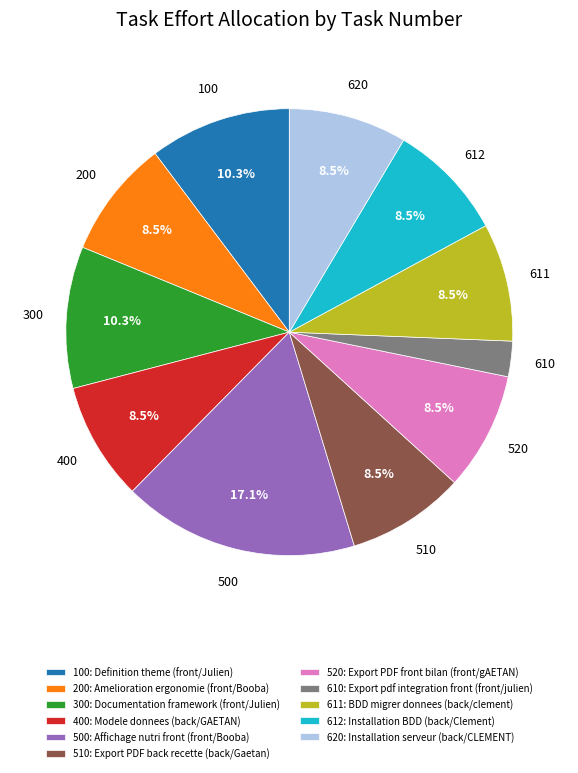

How much of the chart is everything except 510?

91.5%